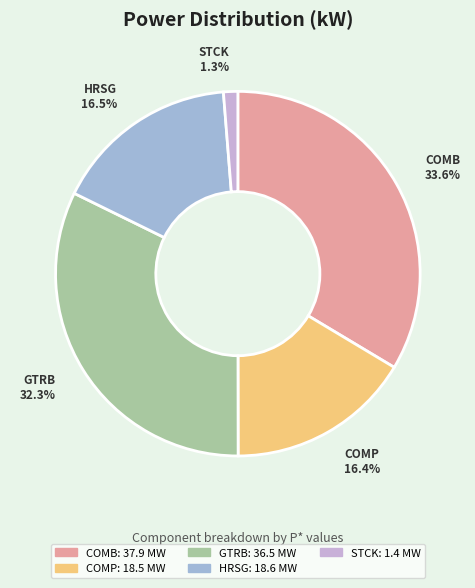

Which has a higher value, COMB or HRSG?

COMB